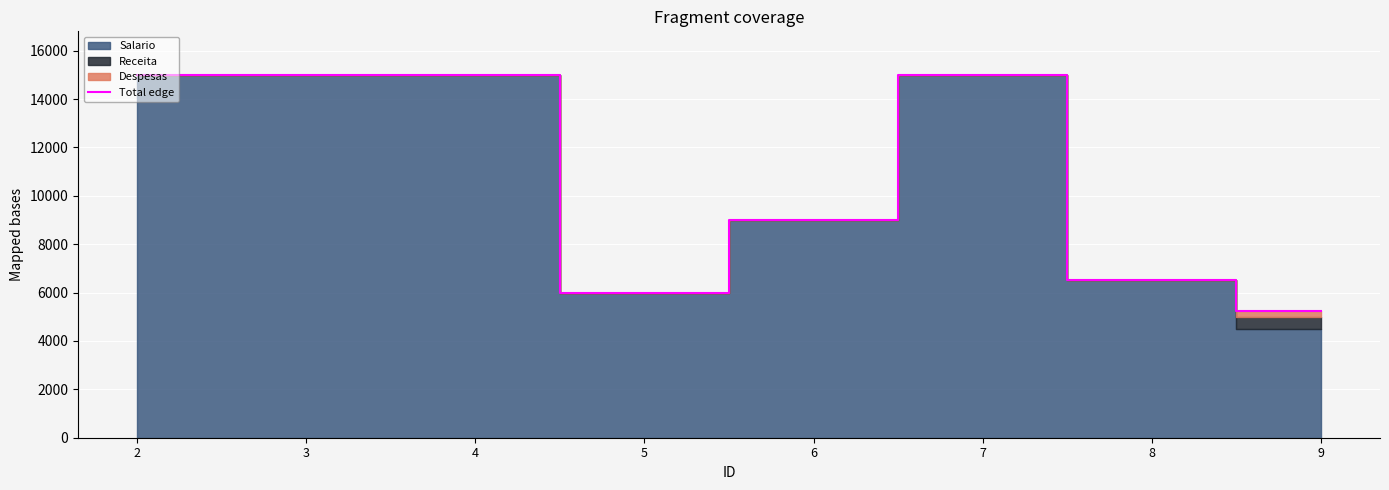

What is the difference between the maximum and minimum values?

9750